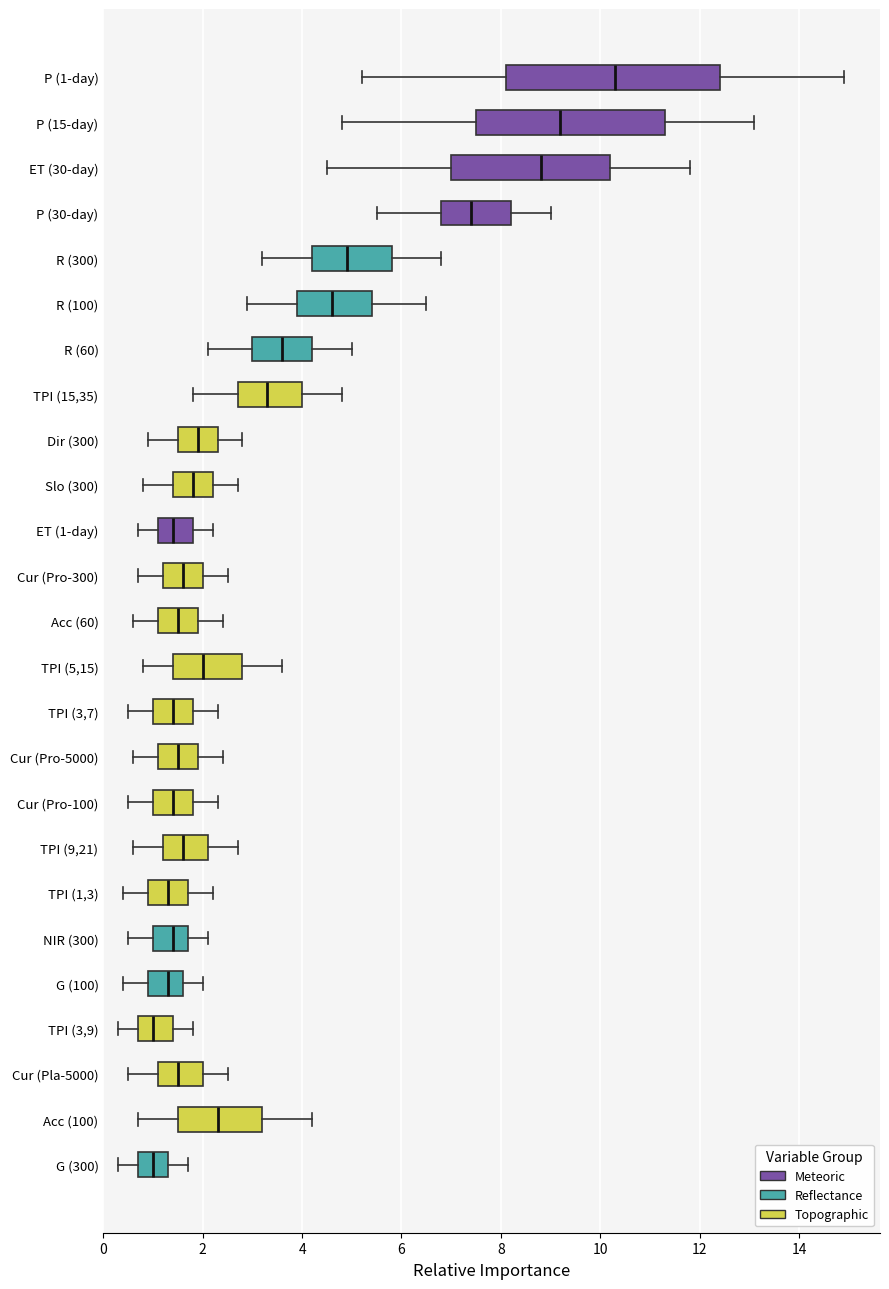

Comparing the boxes themselves (not the whiskers), which one is the widest?

P (1-day)